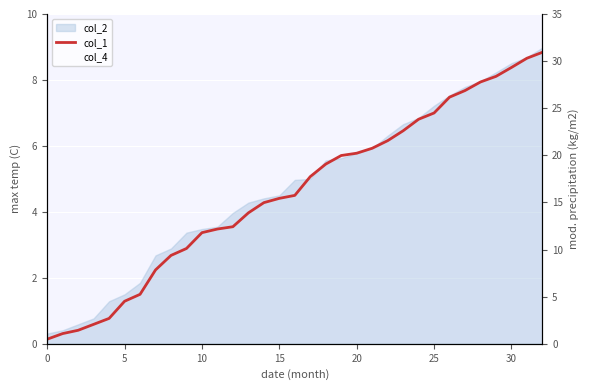

What is the label of the 27th point from the left?

26